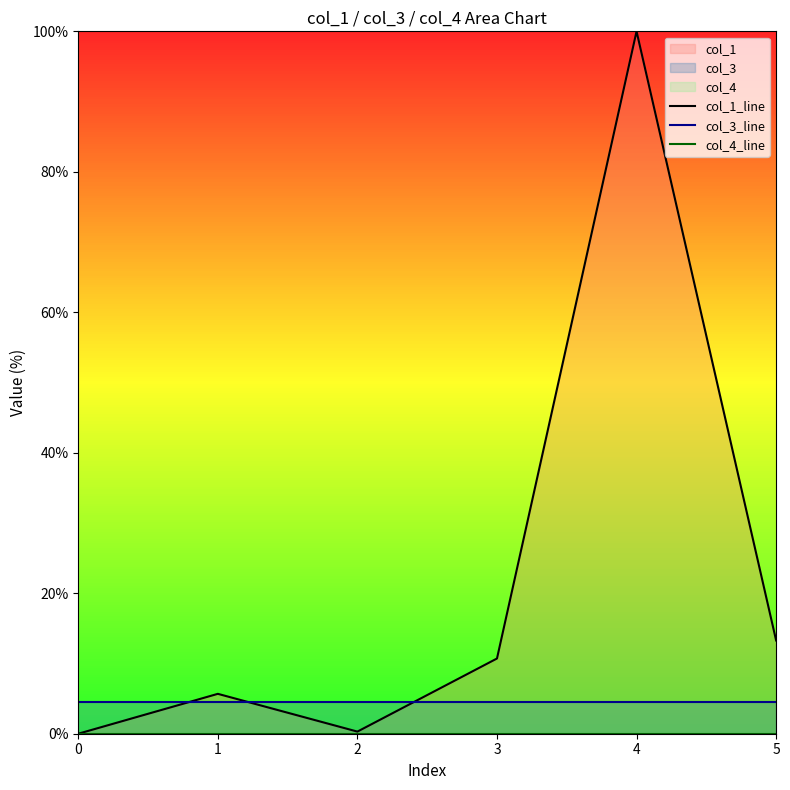

Rank the categories by col_3_line value from highest to lowest.

0, 1, 2, 3, 4, 5